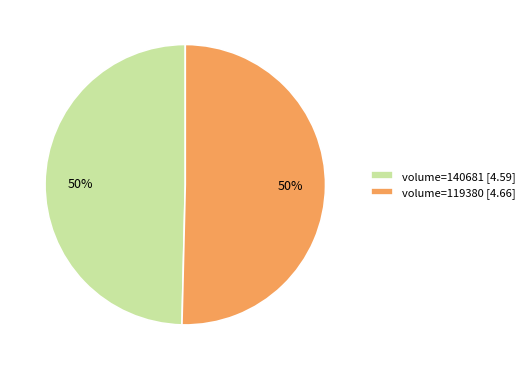

To the nearest percent, what is the average slice percentage?

50%